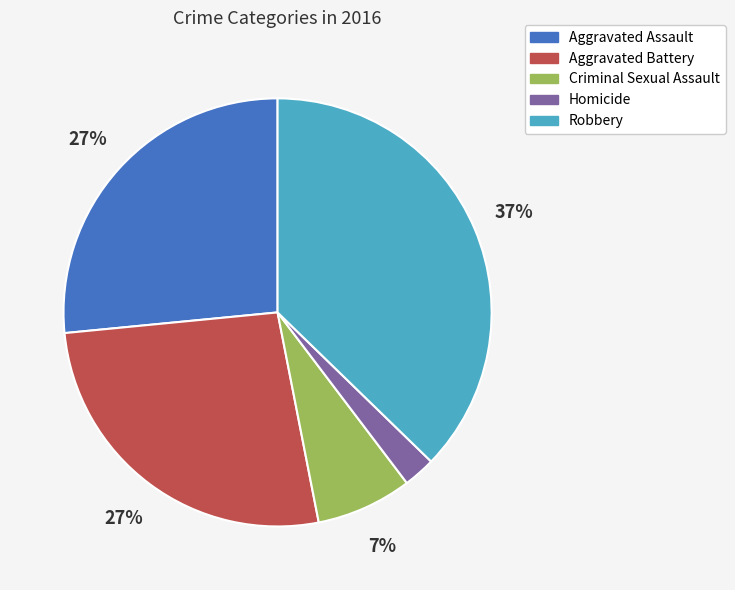

Which has a higher value, Homicide or Robbery?

Robbery